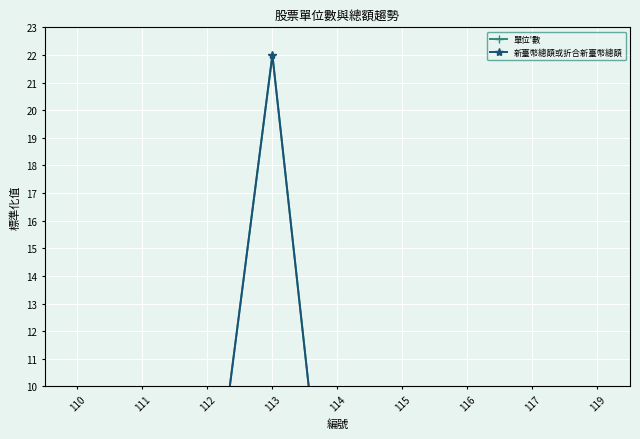

Which series has the widest spread of values?

單位'數